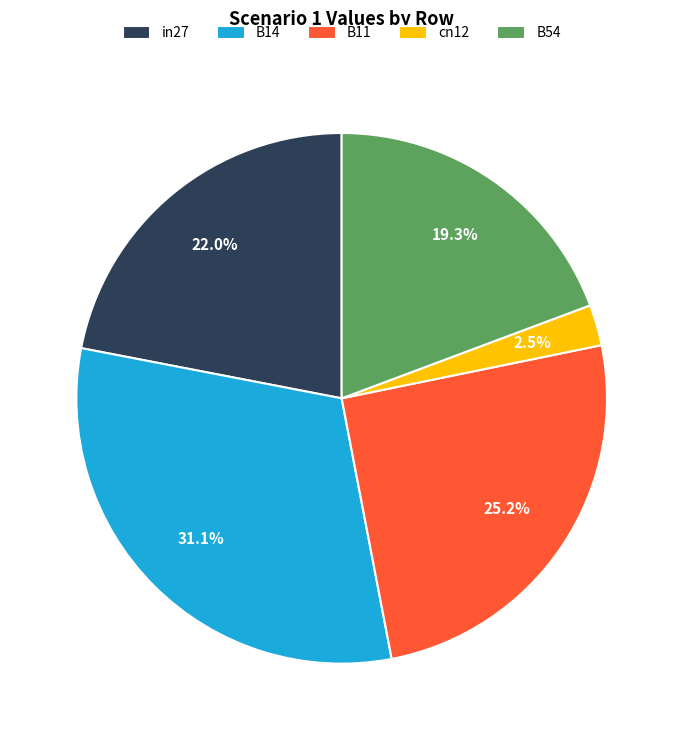

Which has a higher value, in27 or B14?

B14